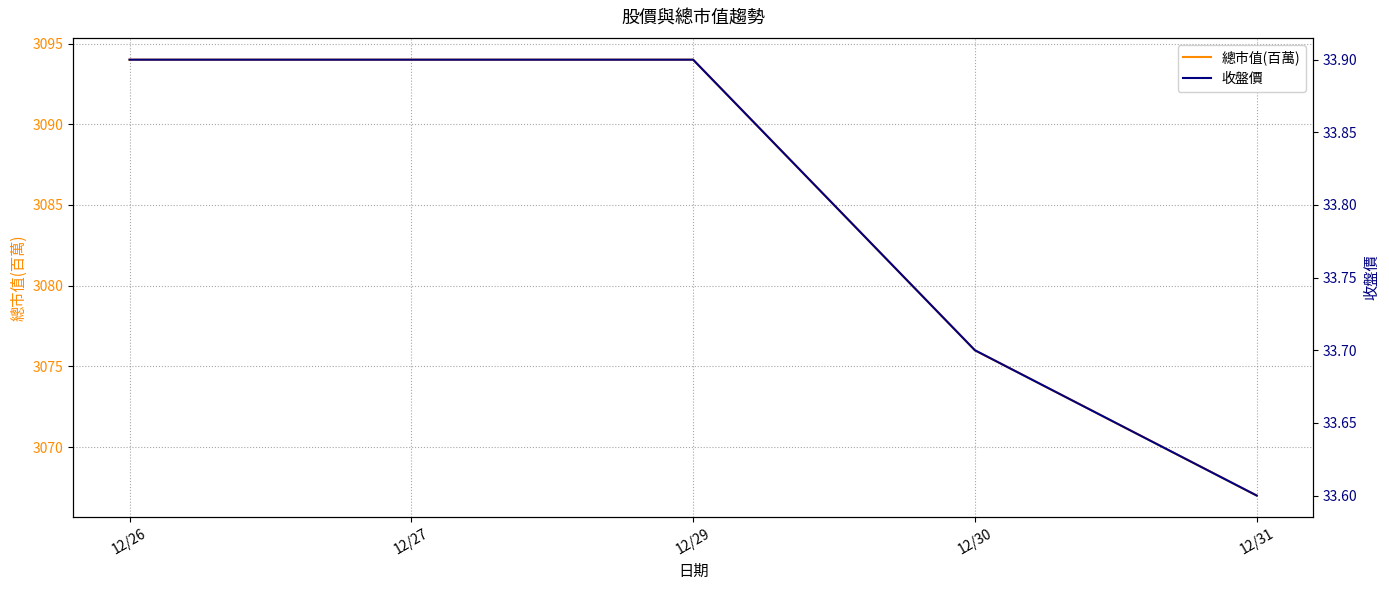

What is the difference between the highest and lowest values at 12/27?

3060.1